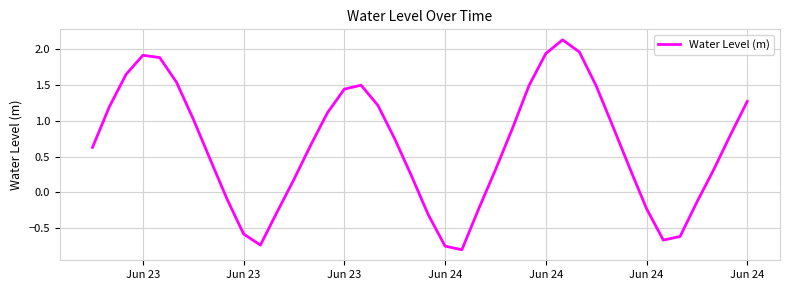

What is the difference between the maximum and minimum values?

2.9